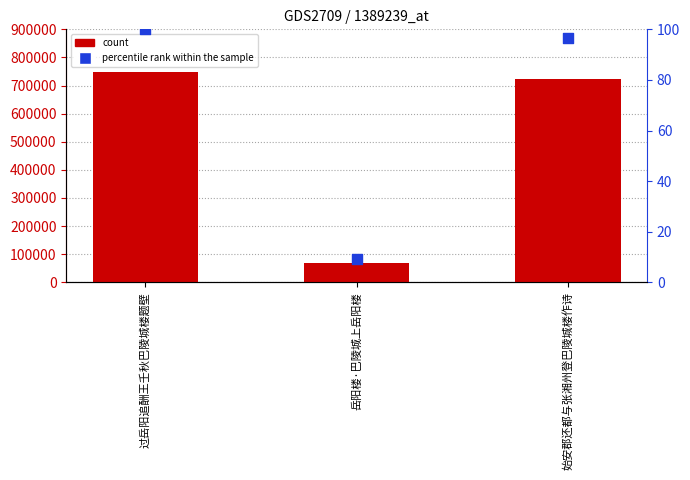

What is the total value across all series at 岳阳楼·巴陵城上岳阳楼?

67526.0